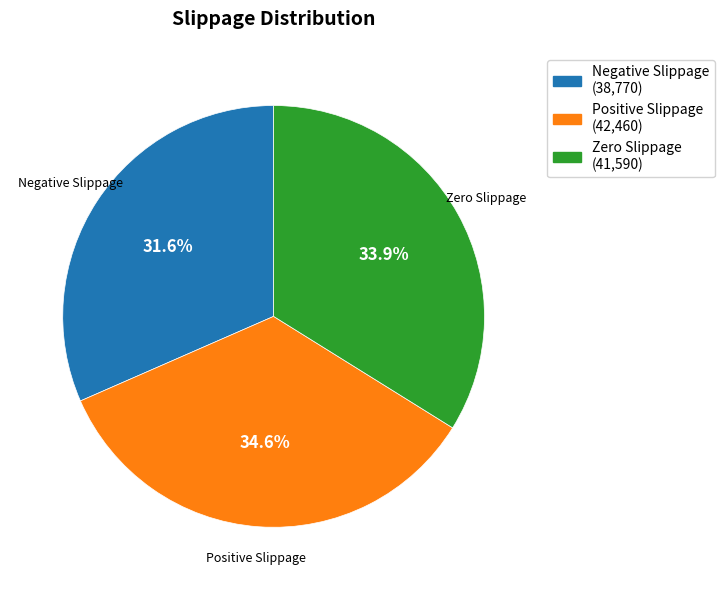

To the nearest percent, what is the difference between the largest and smallest slice percentages?

3%